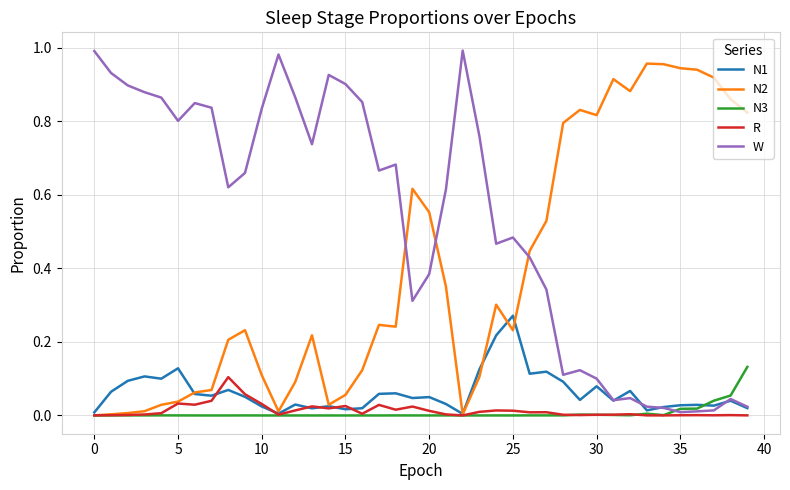

True or false: W and N2 cross at least once.

True